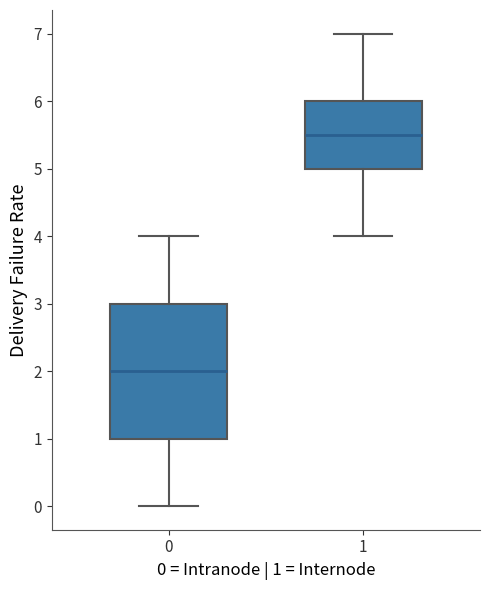

Which box has the lowest median line?

0